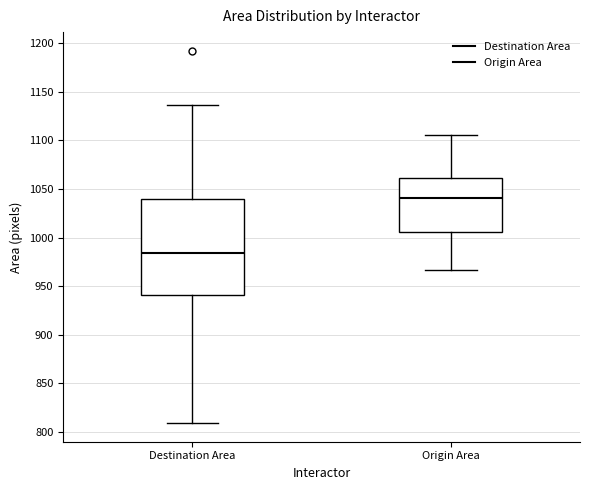

Where is the upper edge of the box for Destination Area on the y-axis? The values are not printed on the chart, so give them approximately, as read against the axis.

1040